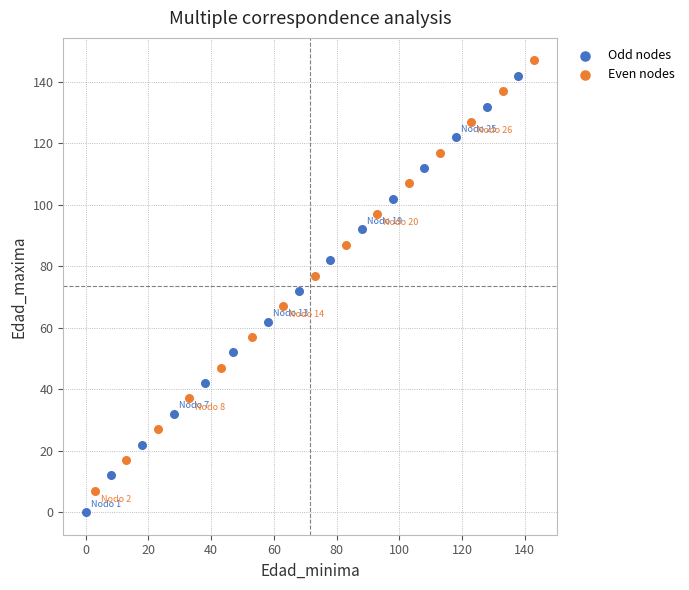

Which series has the widest spread of Y values?

Odd nodes